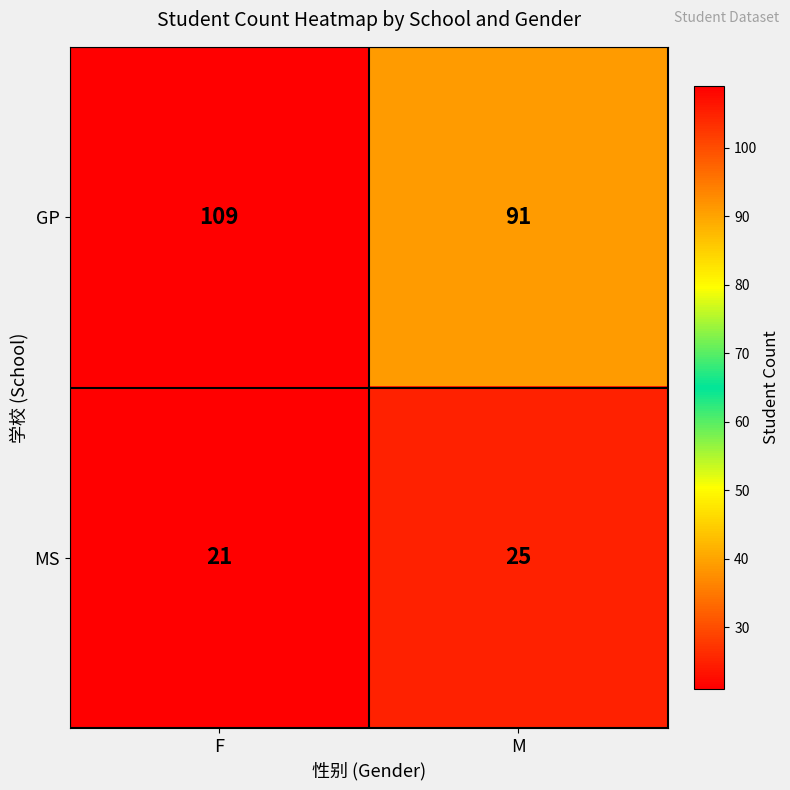

Rank the series at F from lowest to highest value.

MS, GP